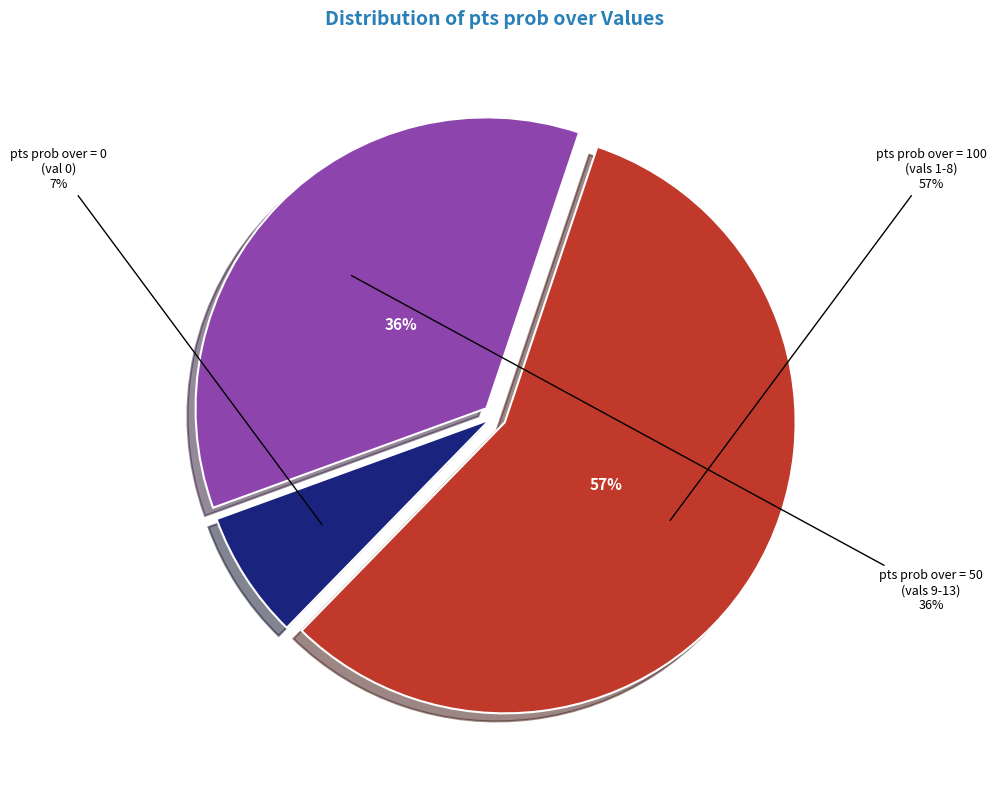

To the nearest percent, what is the difference between the largest and smallest slice percentages?

50%